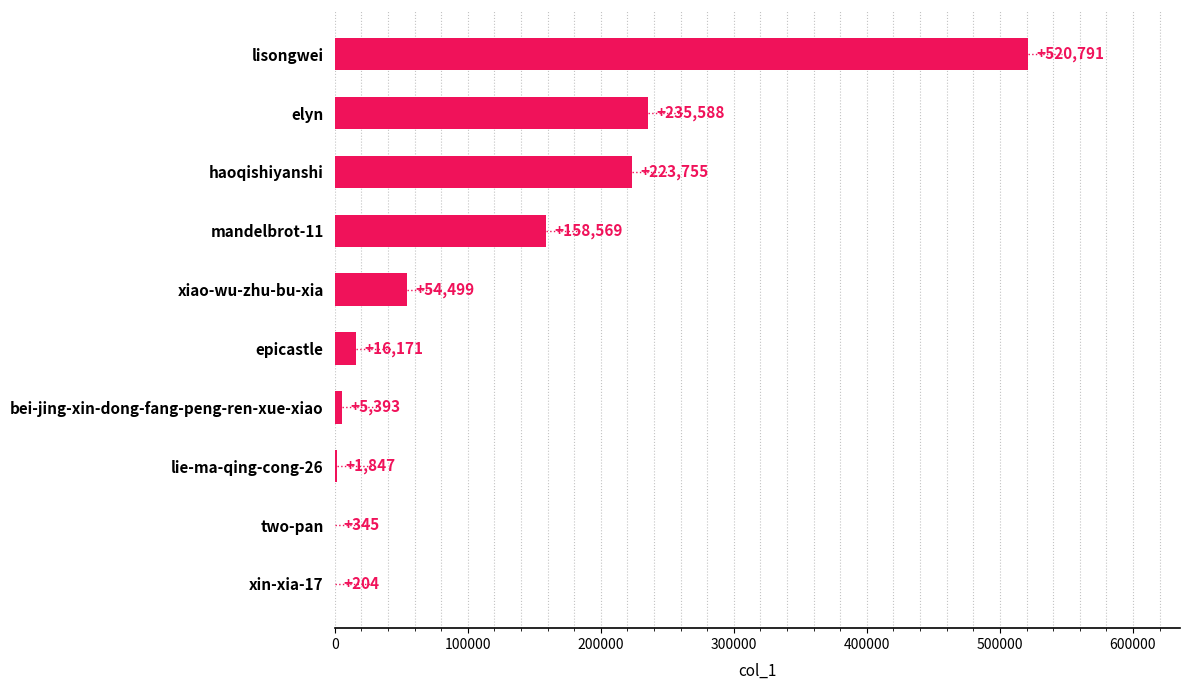

What is the sum of all values?

1217162